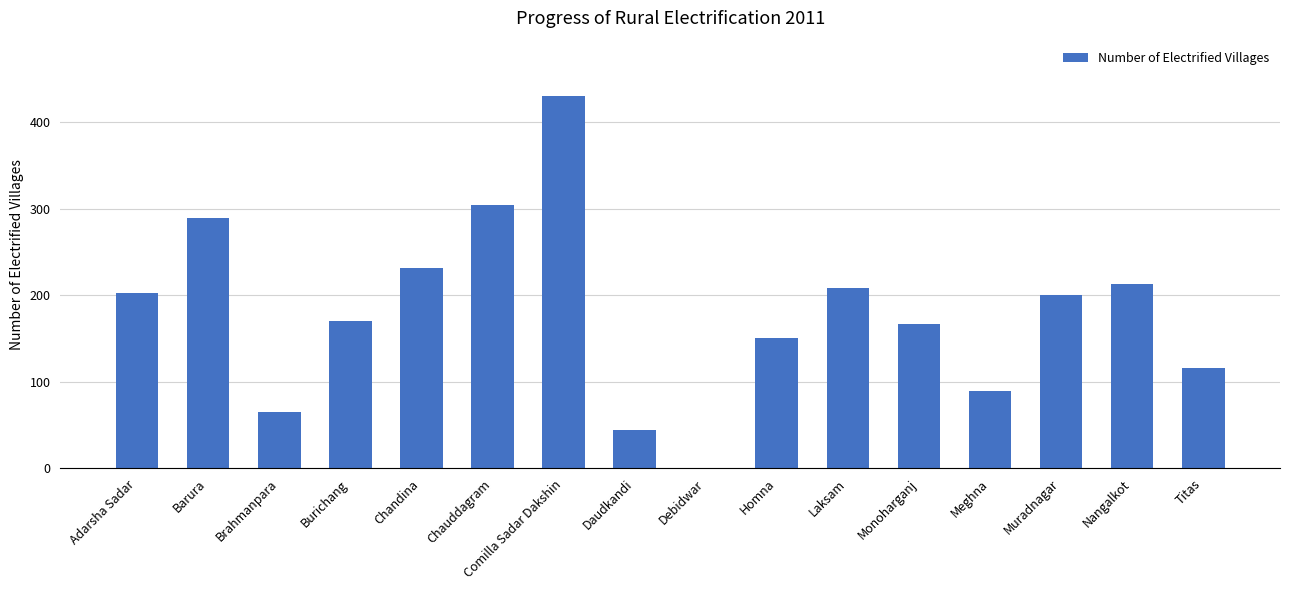

What is the sum of the values at Chauddagram and Nangalkot?

518